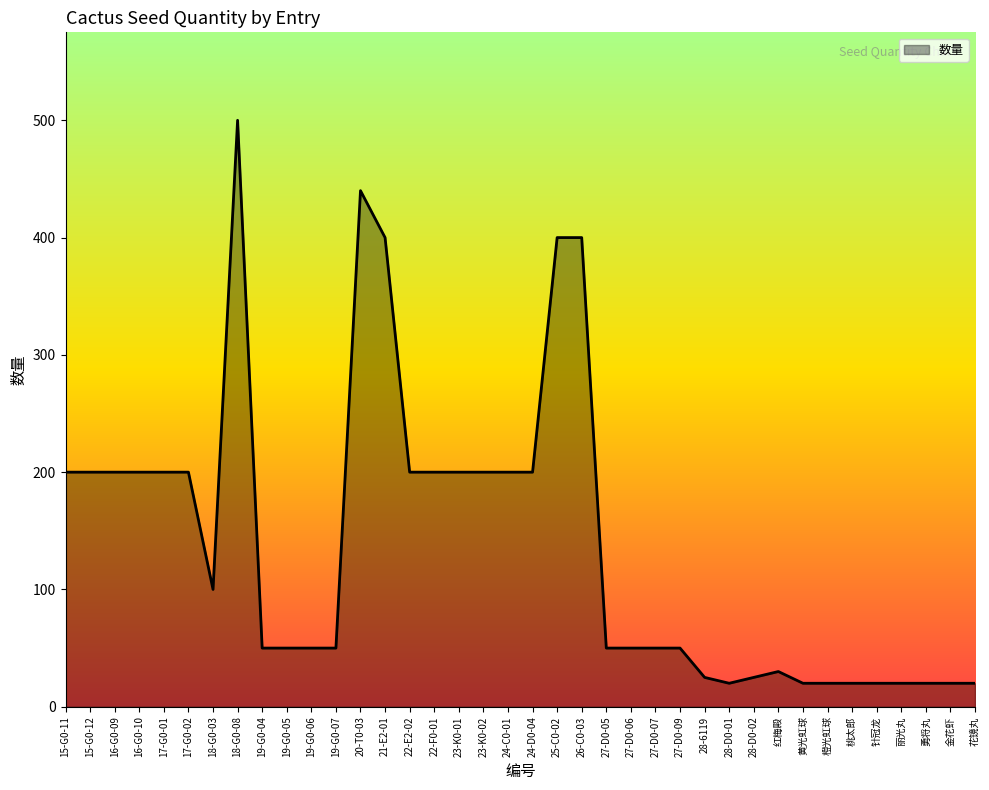

At which category does the chart reach its peak across all series?

18-G0-08